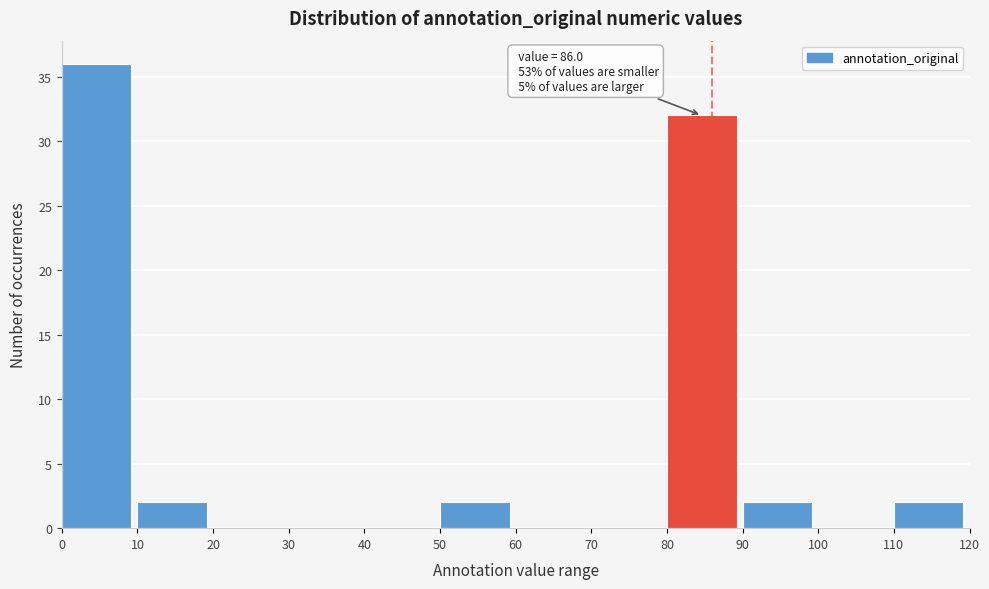

Over which range of the x-axis is the bar tallest?

0 to 10